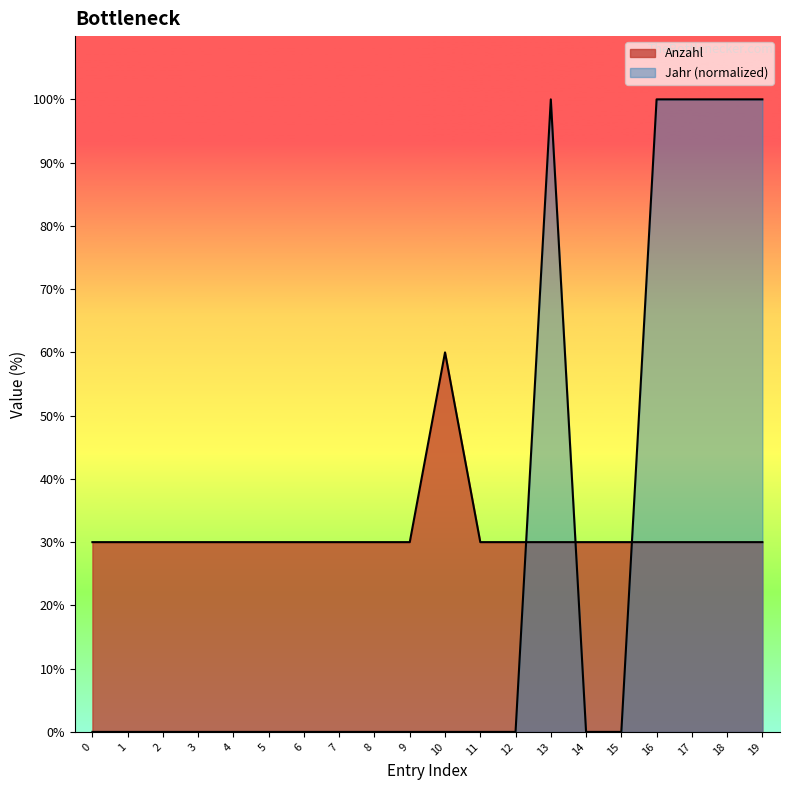

List the series in order of their overall mean, highest first.

Anzahl, Jahr